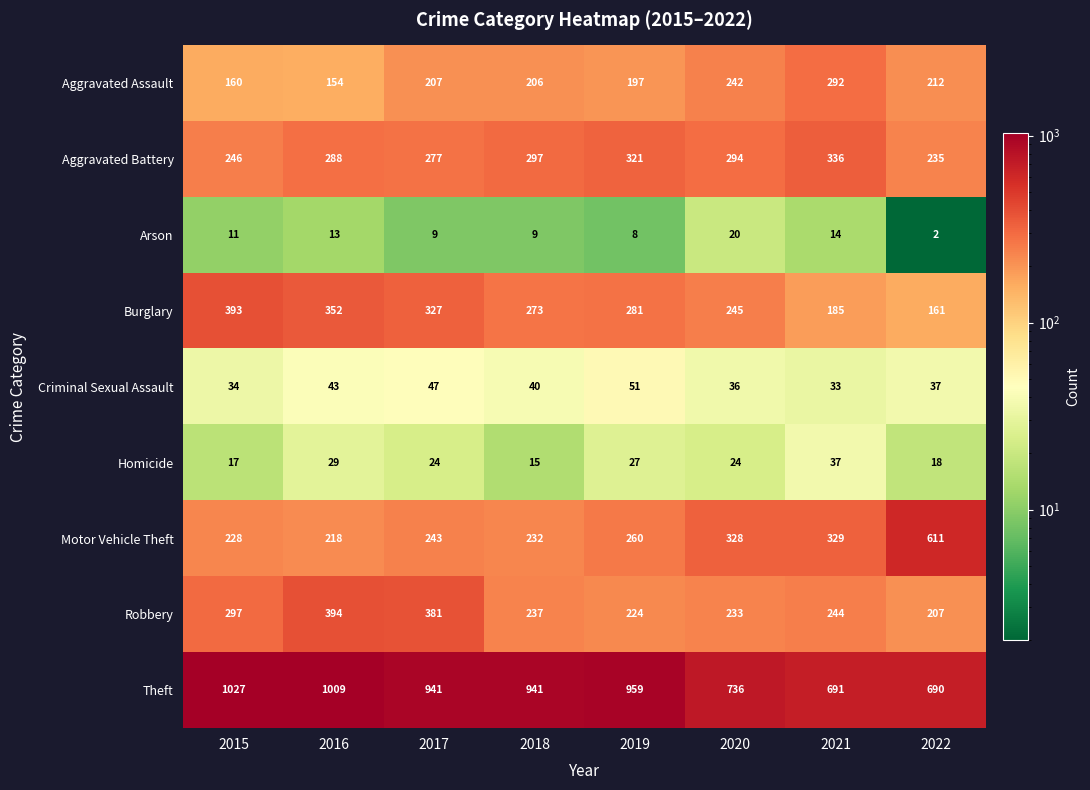

Is it true that Aggravated Battery equals 173 at 2017?

False